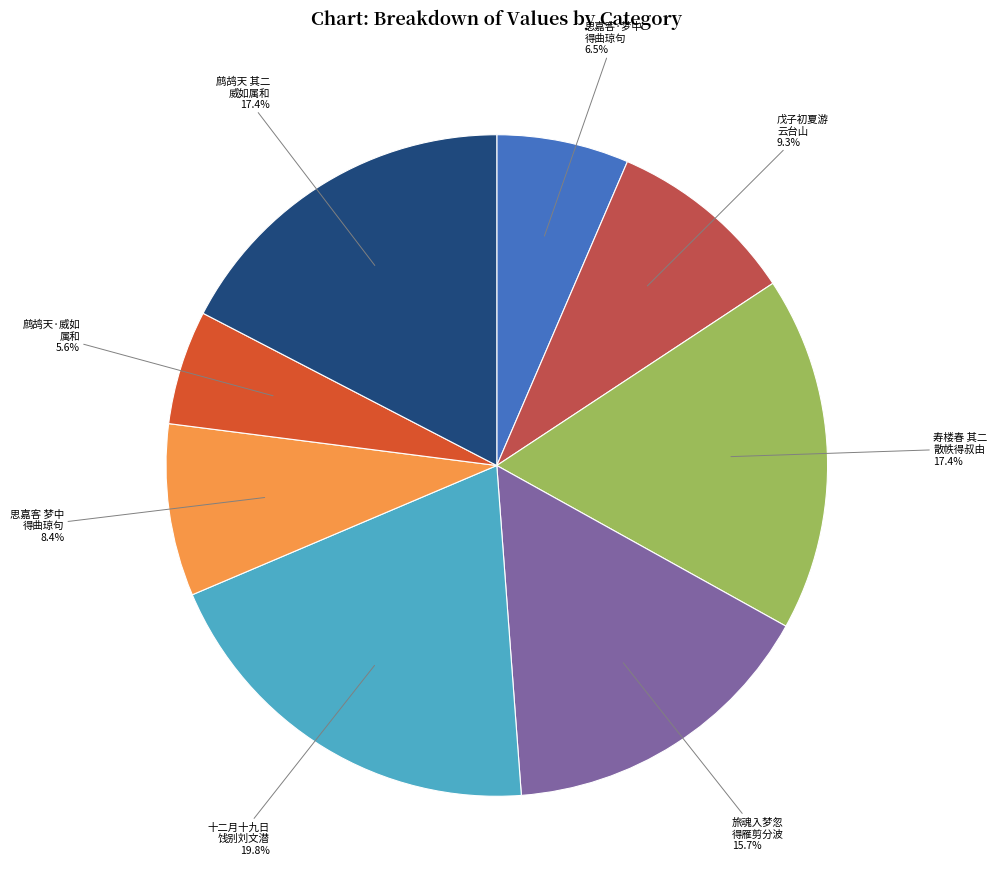

To the nearest percent, what is the difference between the largest and smallest slice percentages?

14%